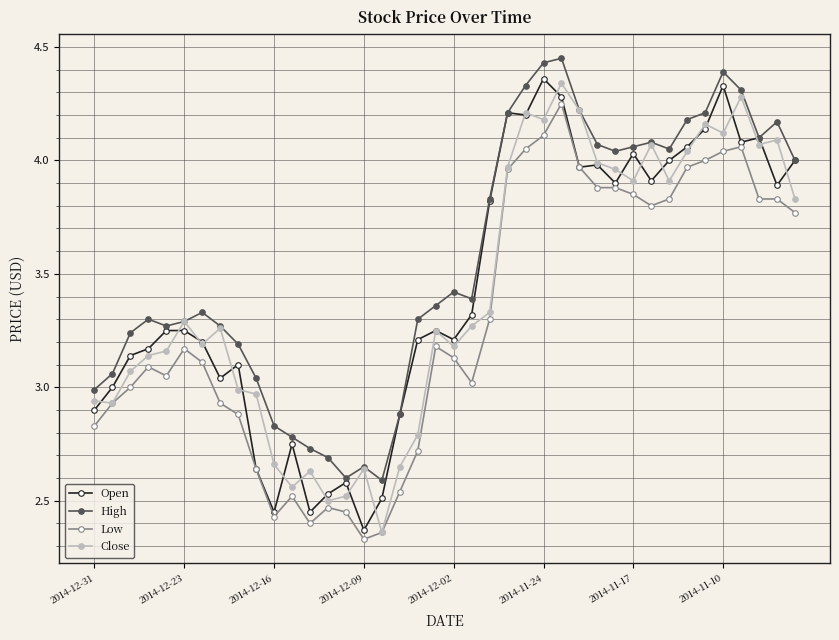

At how many categories does at least one series exceed 2?

40